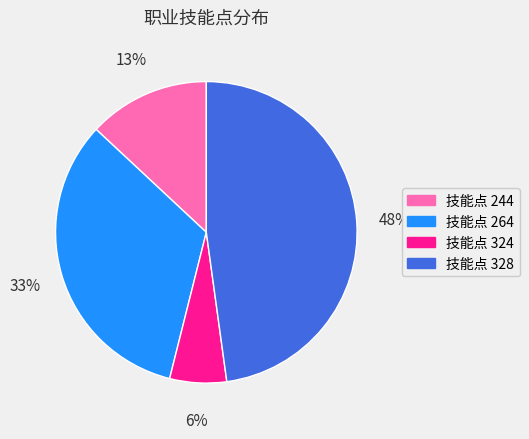

Is there a majority slice in this chart?

No